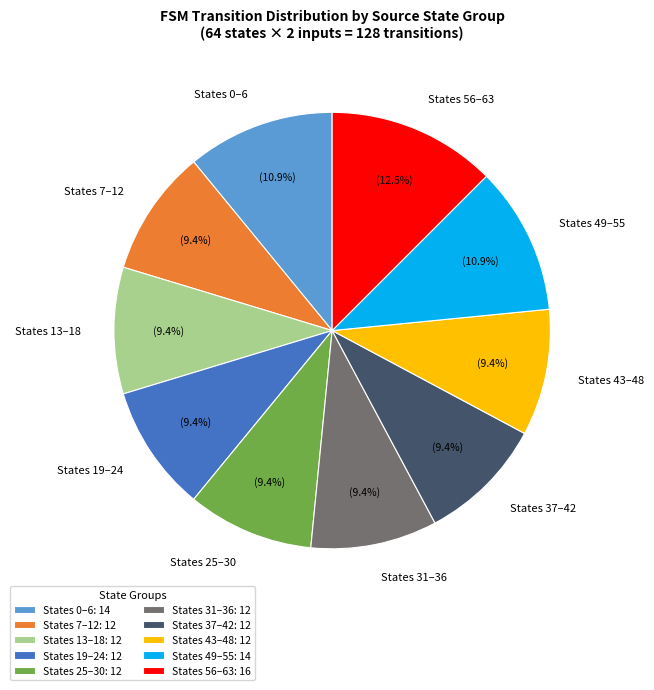

Which has a higher value, States 25–30 or States 56–63?

States 56–63